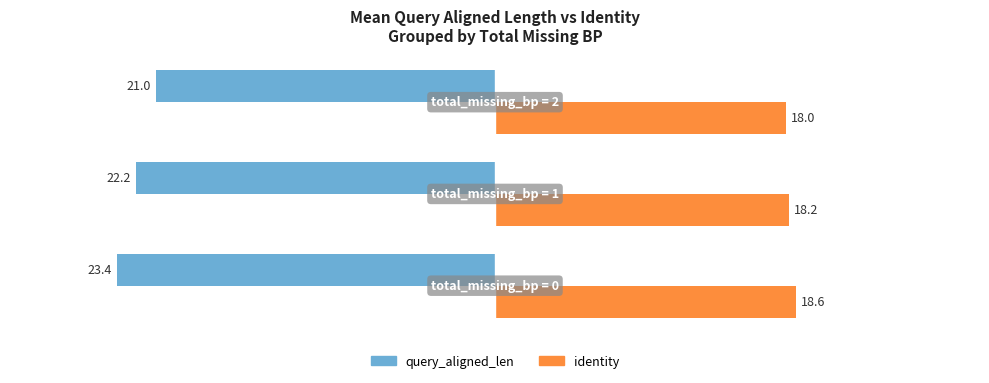

What is the highest value of the query_aligned_len series?

-21.0